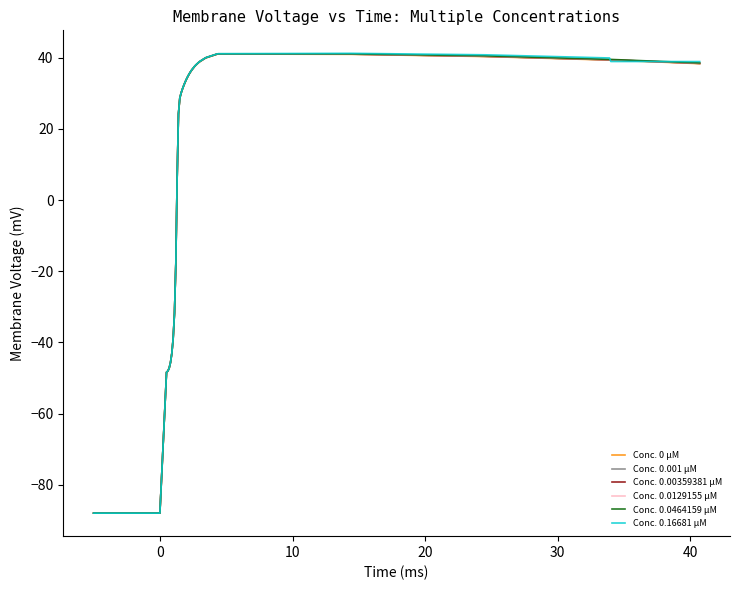

What is the difference between the maximum and second lowest values in the Conc. 0 µM series?

129.1